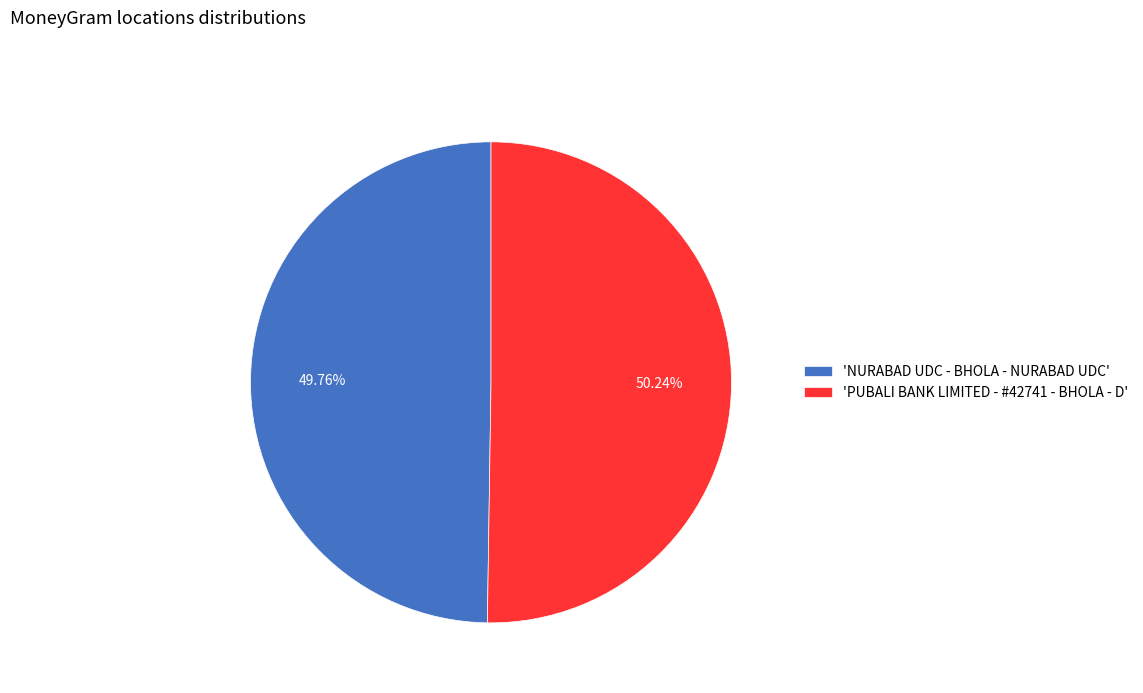

Is the sum of 'PUBALI BANK LIMITED - #42741 - BHOLA - D' and 'NURABAD UDC - BHOLA - NURABAD UDC' greater than half?

Yes